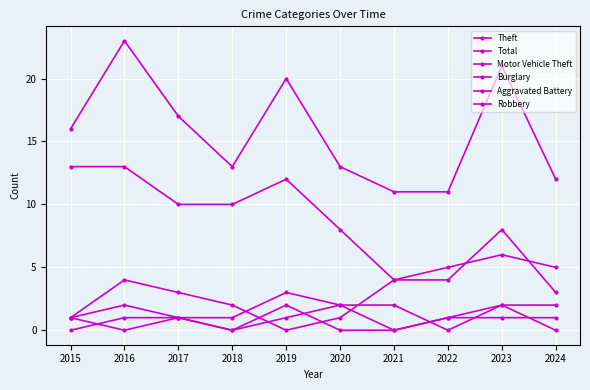

At which label does Motor Vehicle Theft reach its minimum?

2019